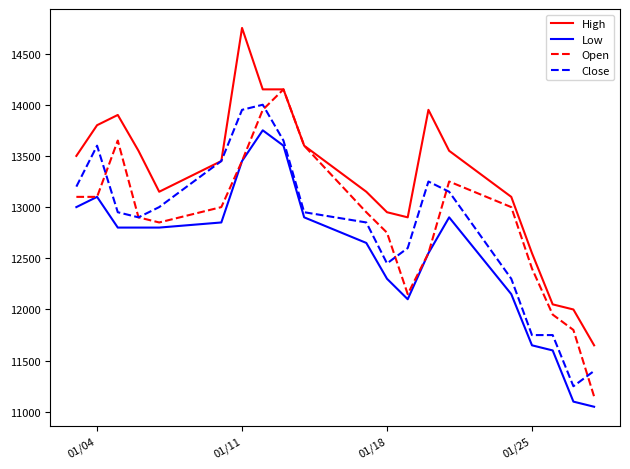

Which series has the largest total across all categories?

High